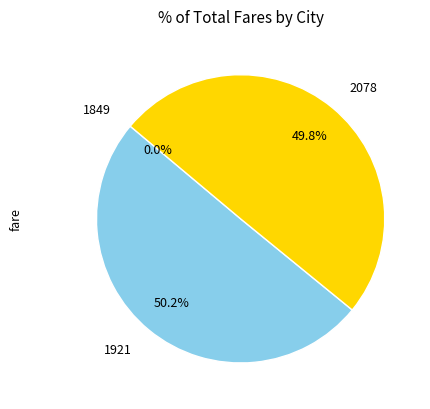

To the nearest percent, what is the average slice percentage?

33%